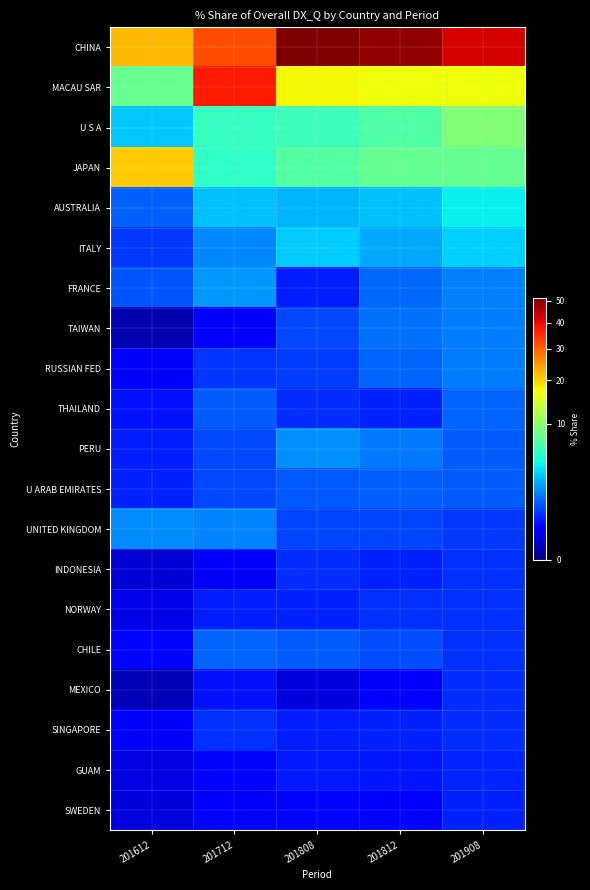

At which category does the chart reach its minimum across all series?

201612